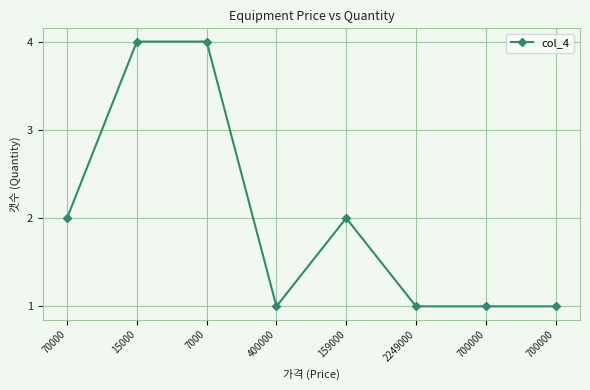

Count the number of categories in the chart.

8